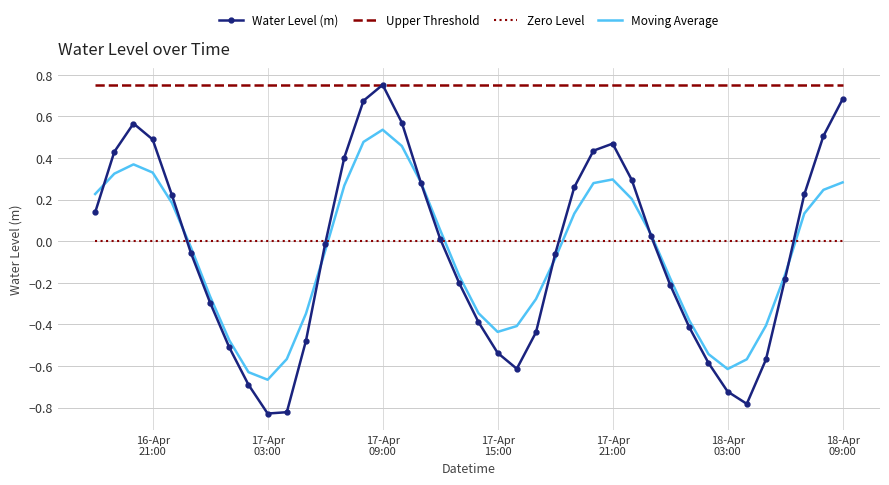

True or false: Moving Average and Upper Threshold intersect in this chart.

False